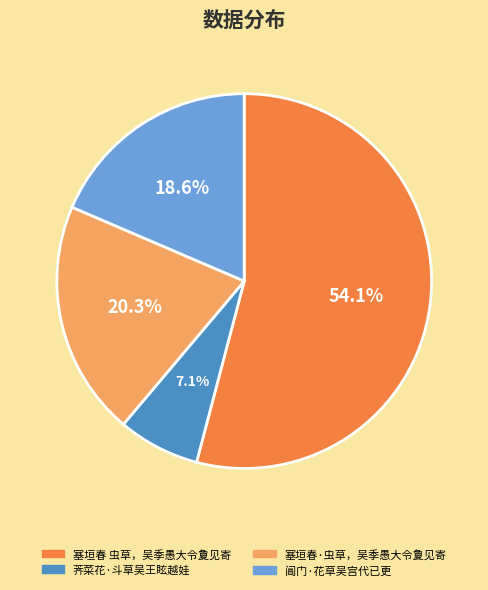

To the nearest percent, what percentage of the pie is 塞垣春·虫草，吴季愚大令夐见寄?

20%